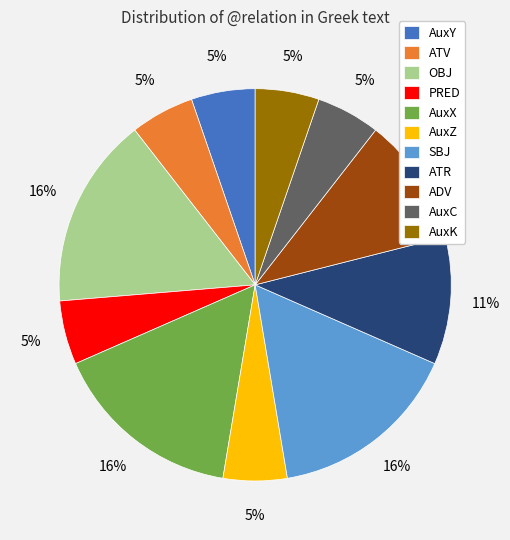

Count the number of slices in the pie.

11